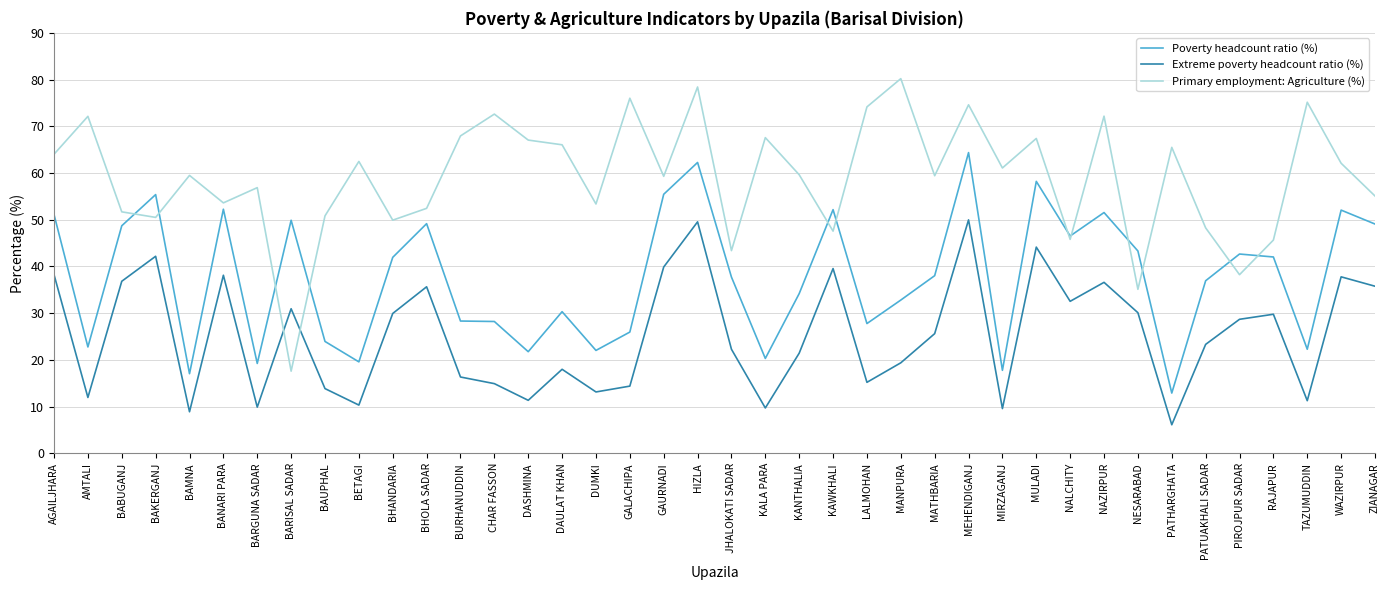

The Poverty headcount ratio (%) series shows 19.2 at BARGUNA SADAR. True or false?

True